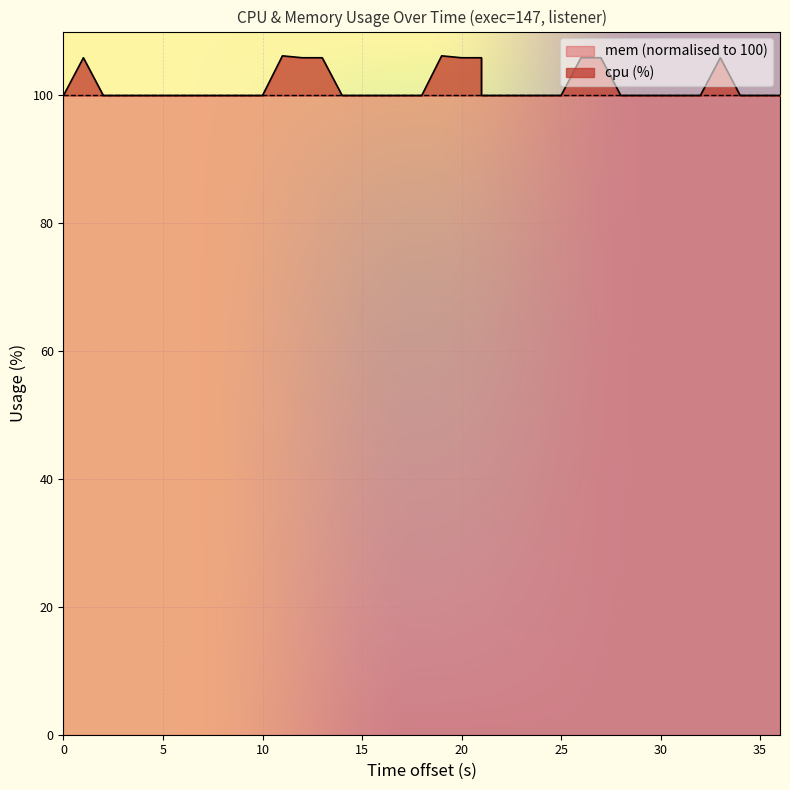

How many values exceed 100?

10